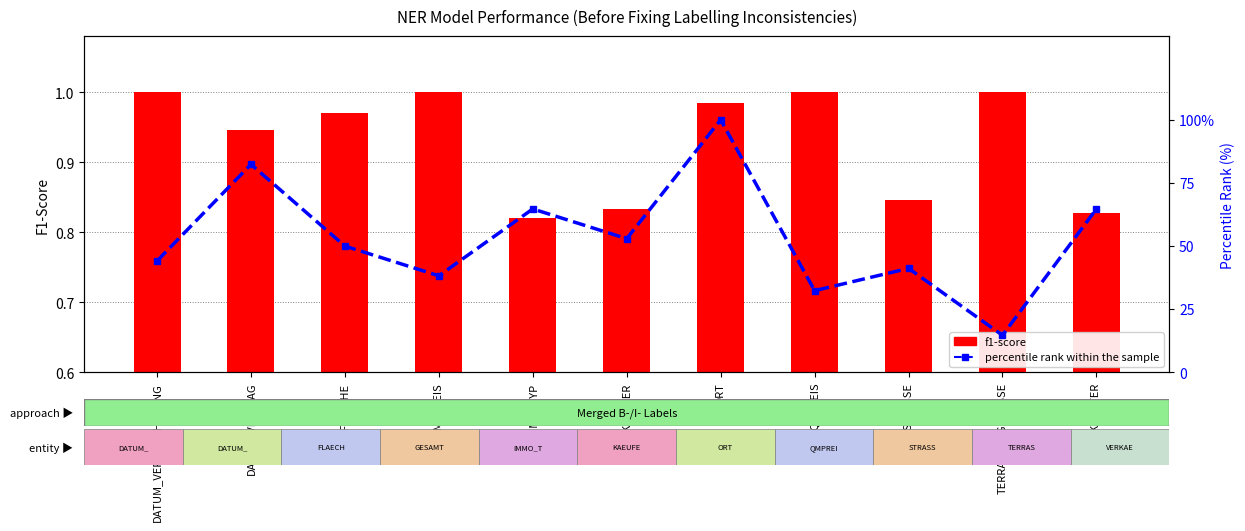

What is the difference between the maximum and second lowest values in the f1-score series?

0.2